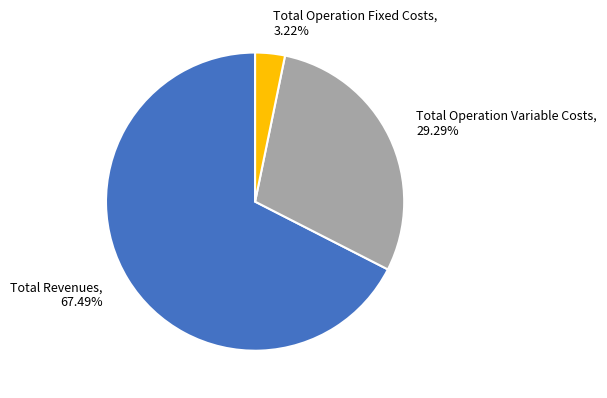

Does any single category account for the majority?

Yes